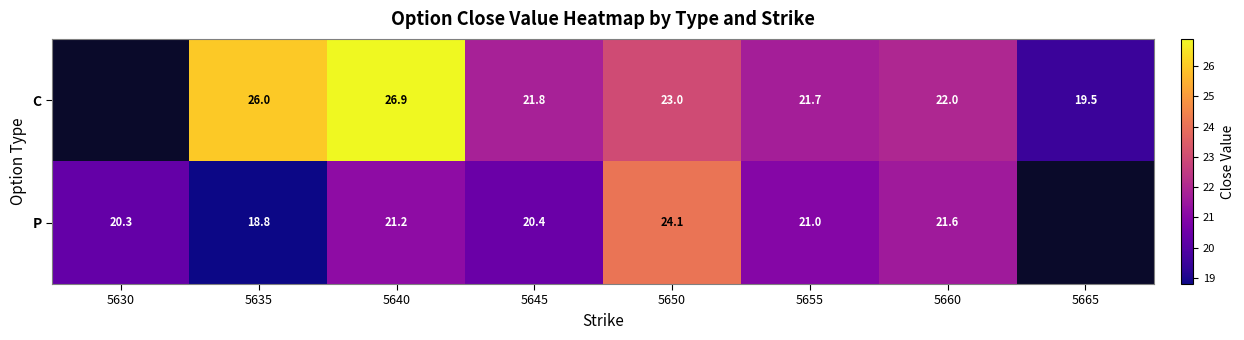

Is the value of P at 5630 greater than the value of C at 5660?

No